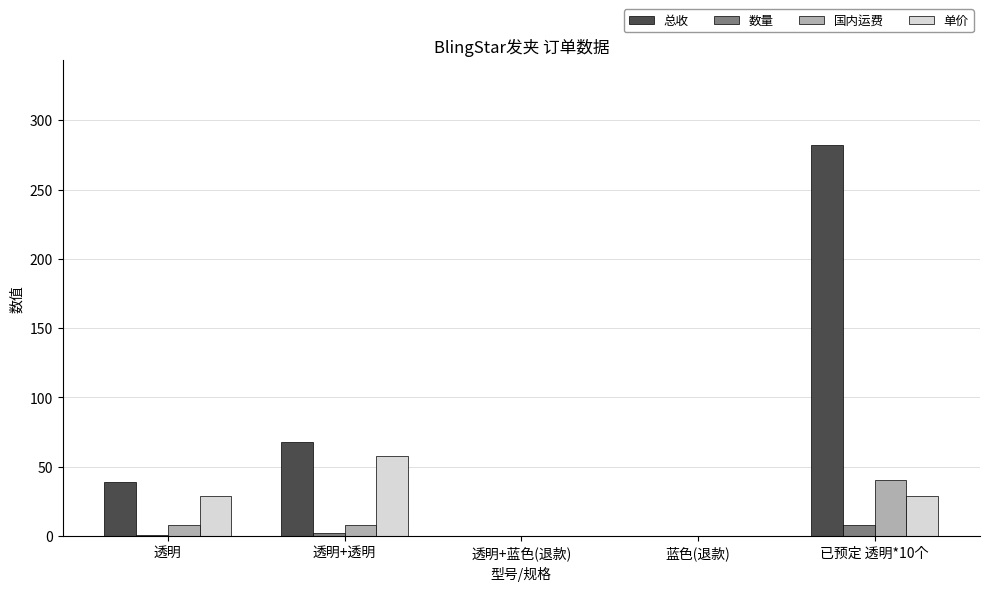

Count the number of categories in the chart.

5